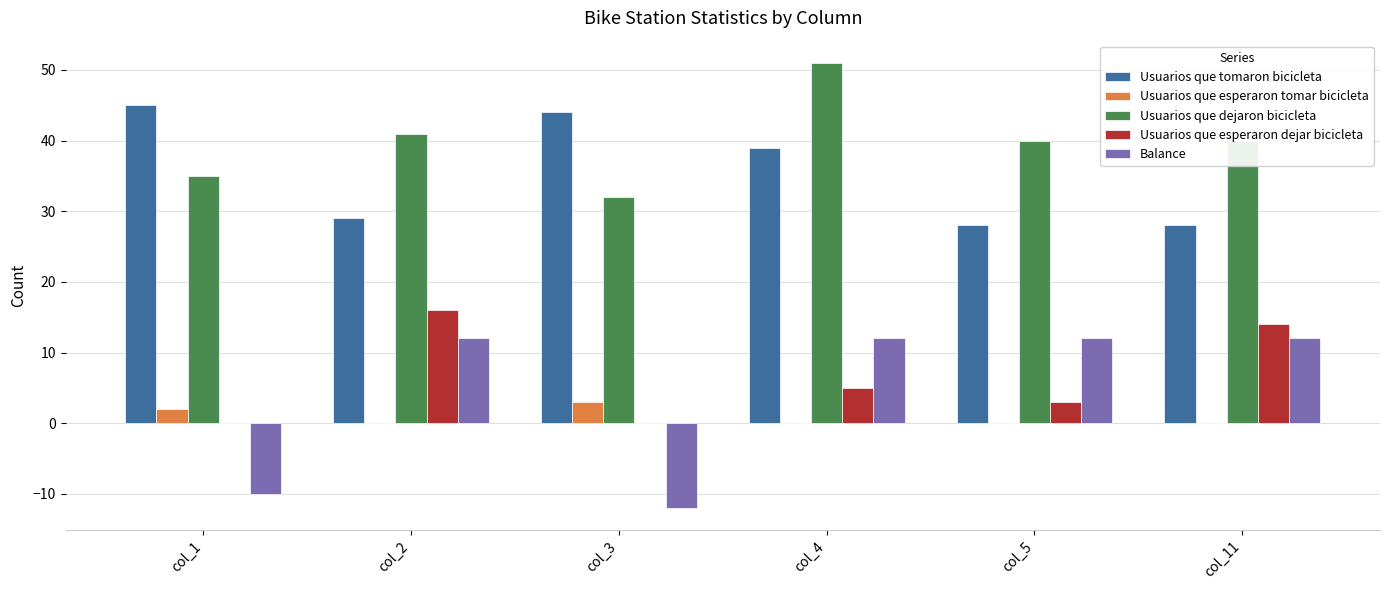

What is the sum of the Usuarios que esperaron dejar bicicleta values at col_1 and col_11?

14